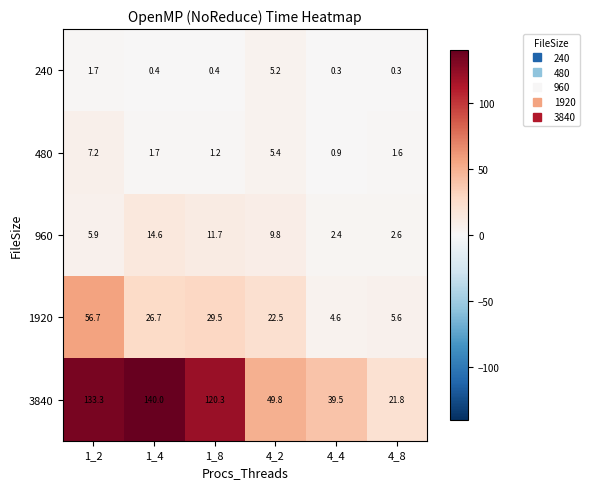

The value of 960 at 1_8 is 5.8. True or false?

False